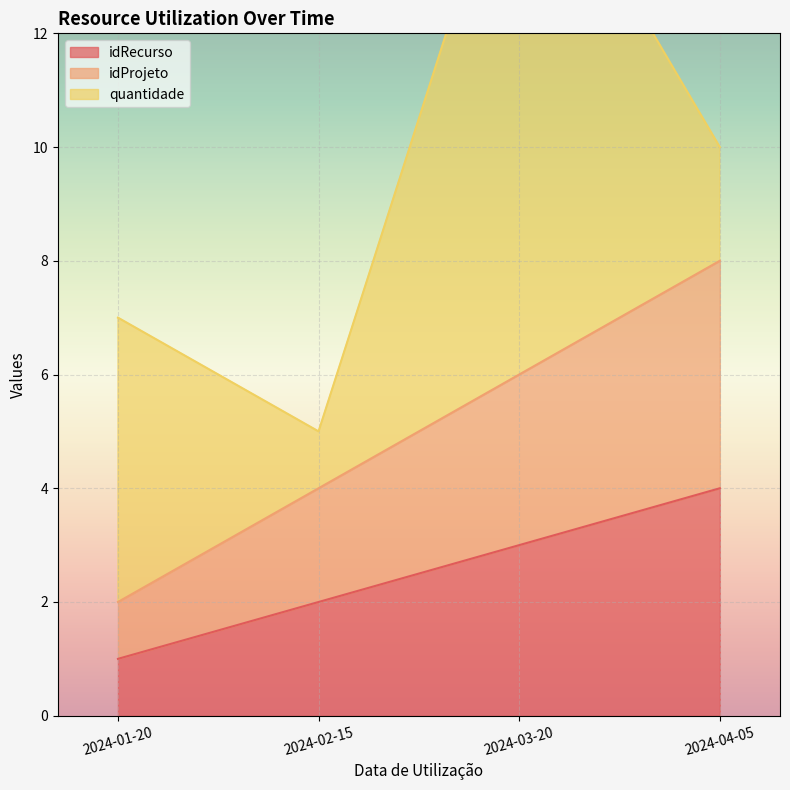

True or false: idRecurso has a value of 2 at 2024-01-20.

False